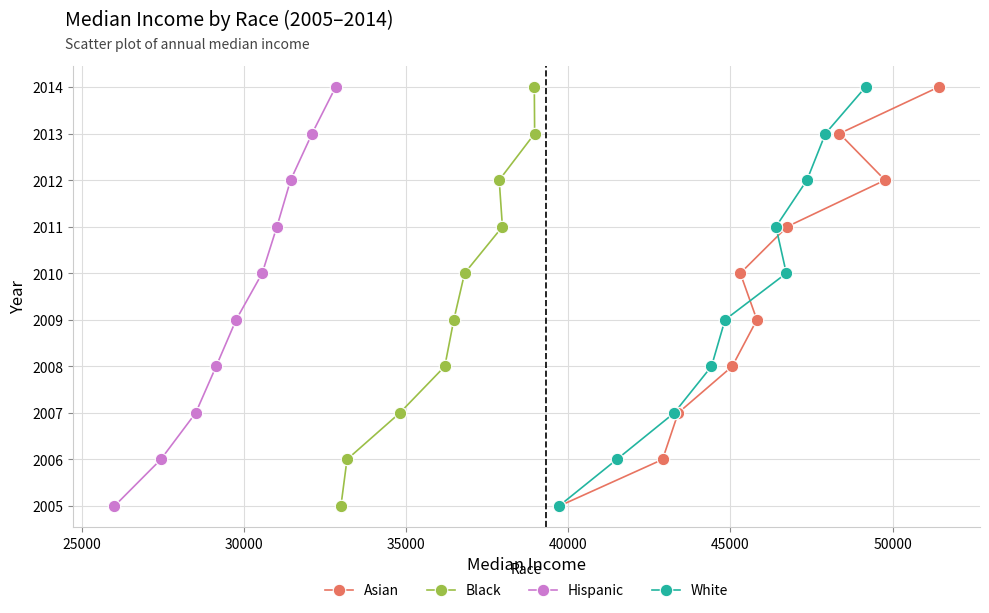

What are all the series names shown in the legend?

Asian, Black, Hispanic, White